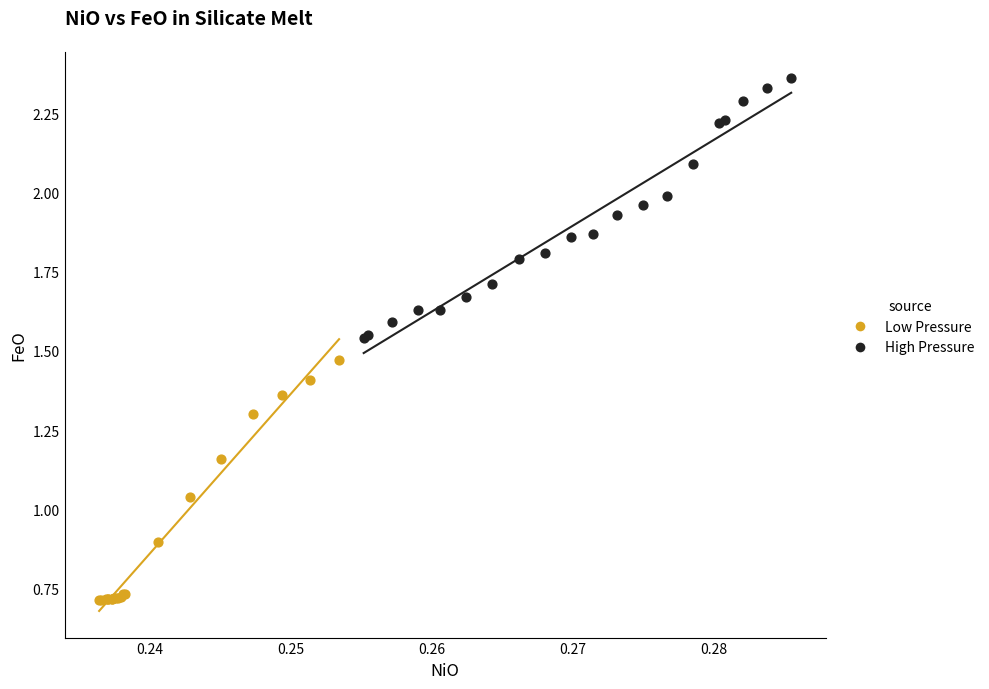

Which series reaches the maximum Y coordinate?

High Pressure